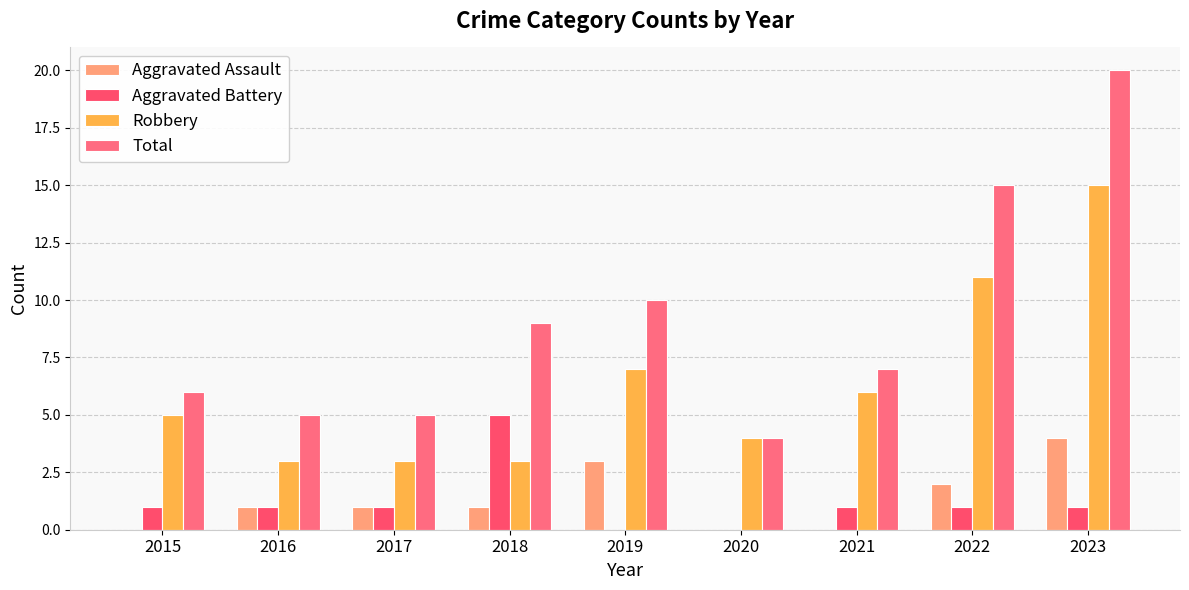

What is the highest value of the Total series?

20